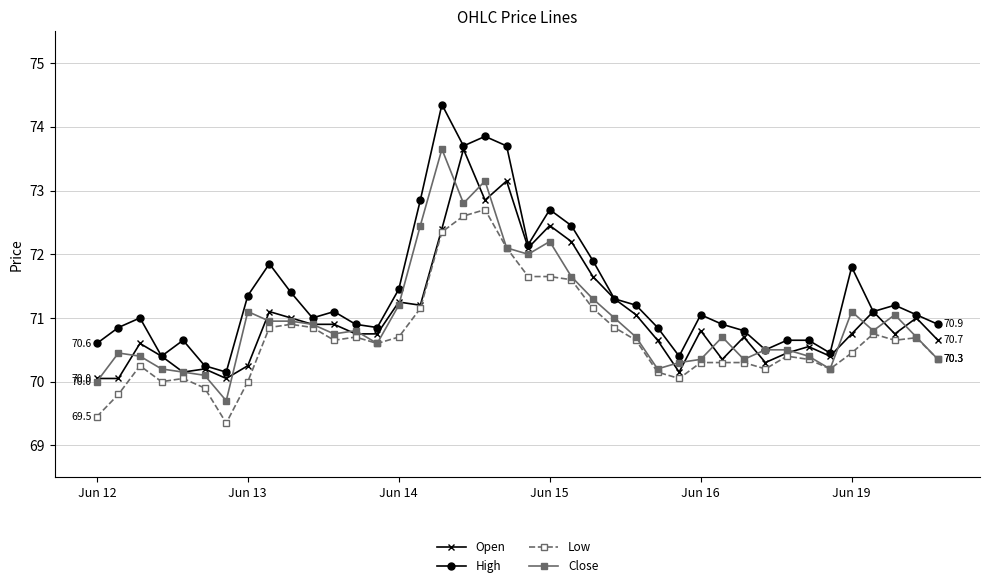

What is the value of the Low point at the 31st from the left?

70.3